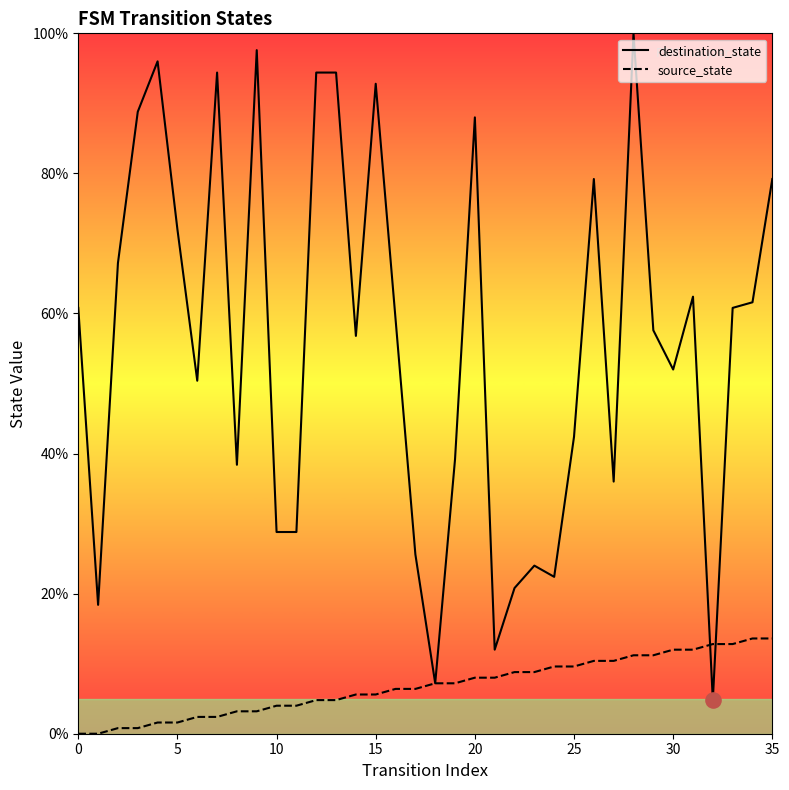

Which series has the largest total across all categories?

destination_state